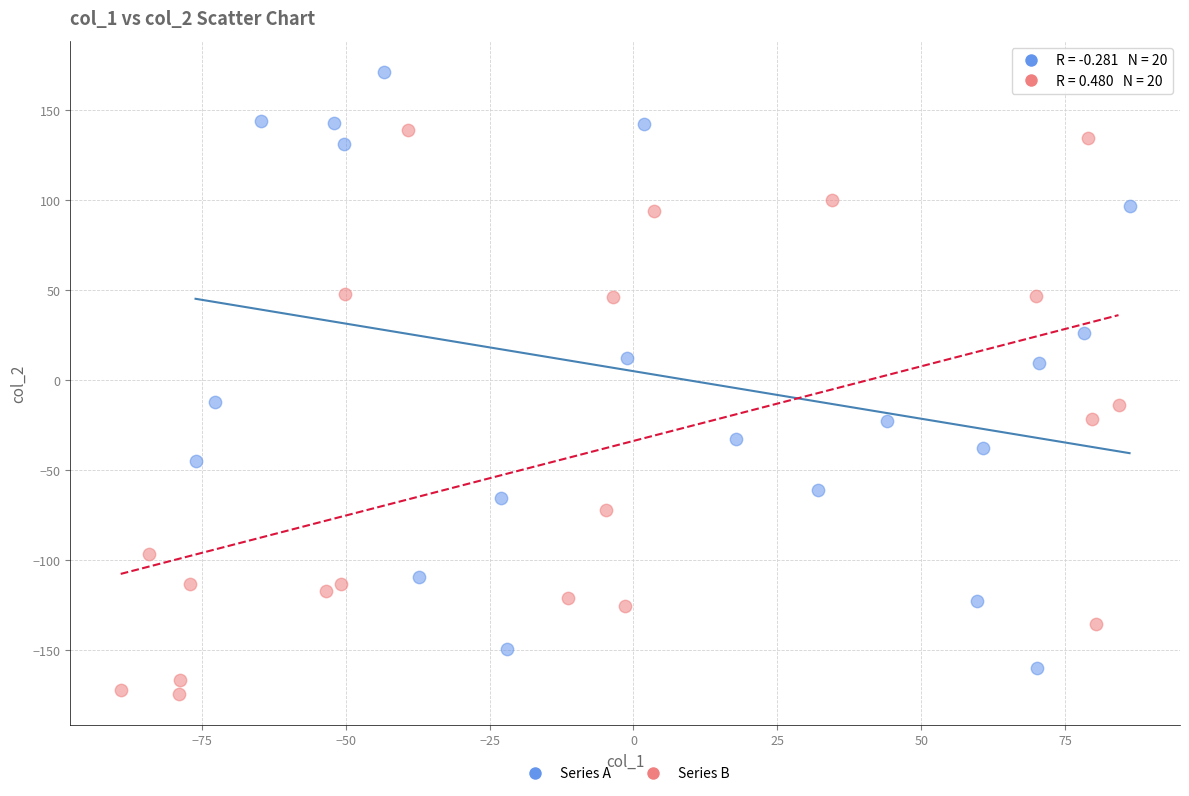

What are all the series names shown in the legend?

Series A, Series B